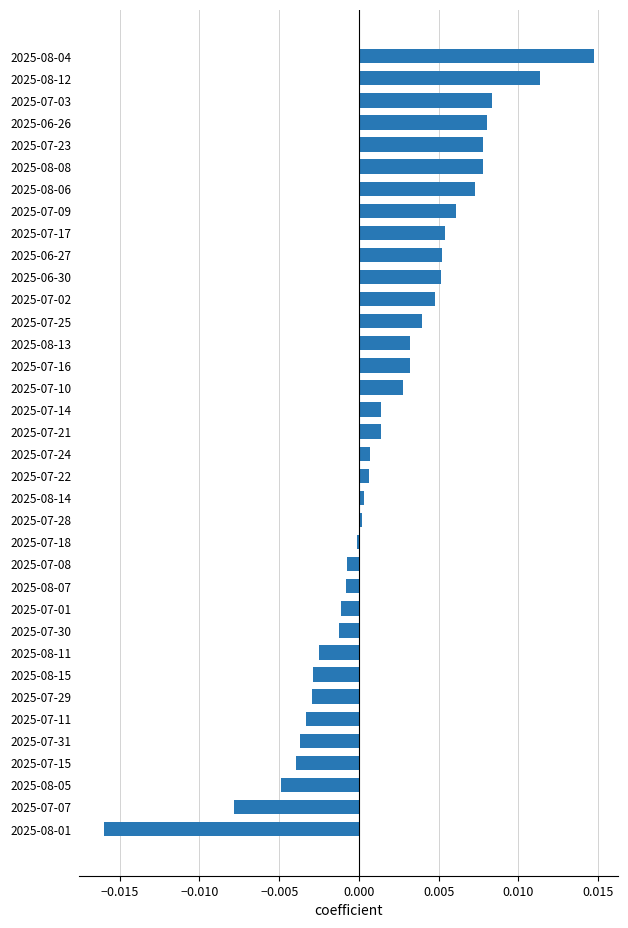

True or false: the data shows 0.0 at 2025-07-16.

True